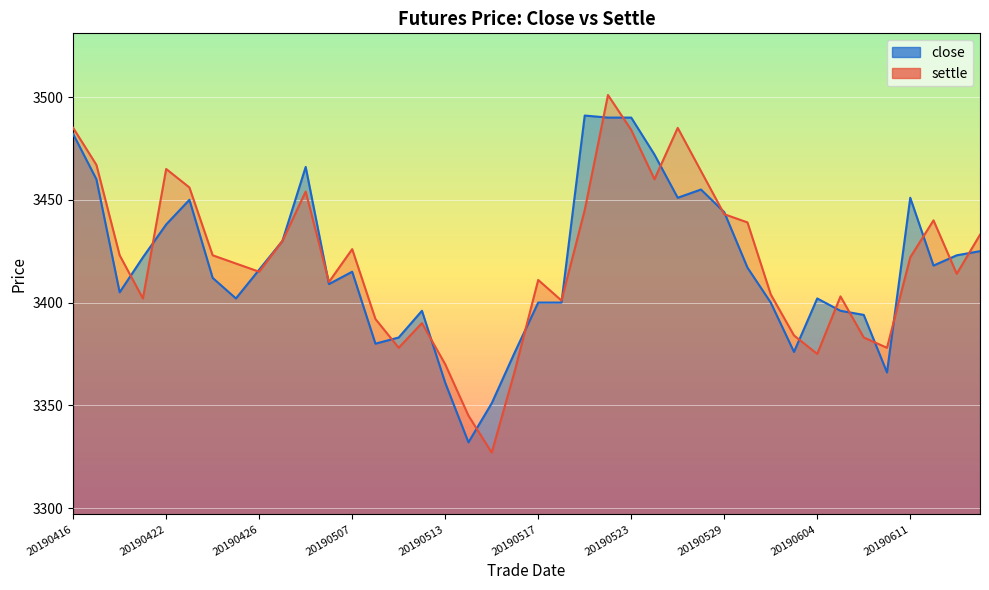

Where is settle nearest to the value 3414?

20190613